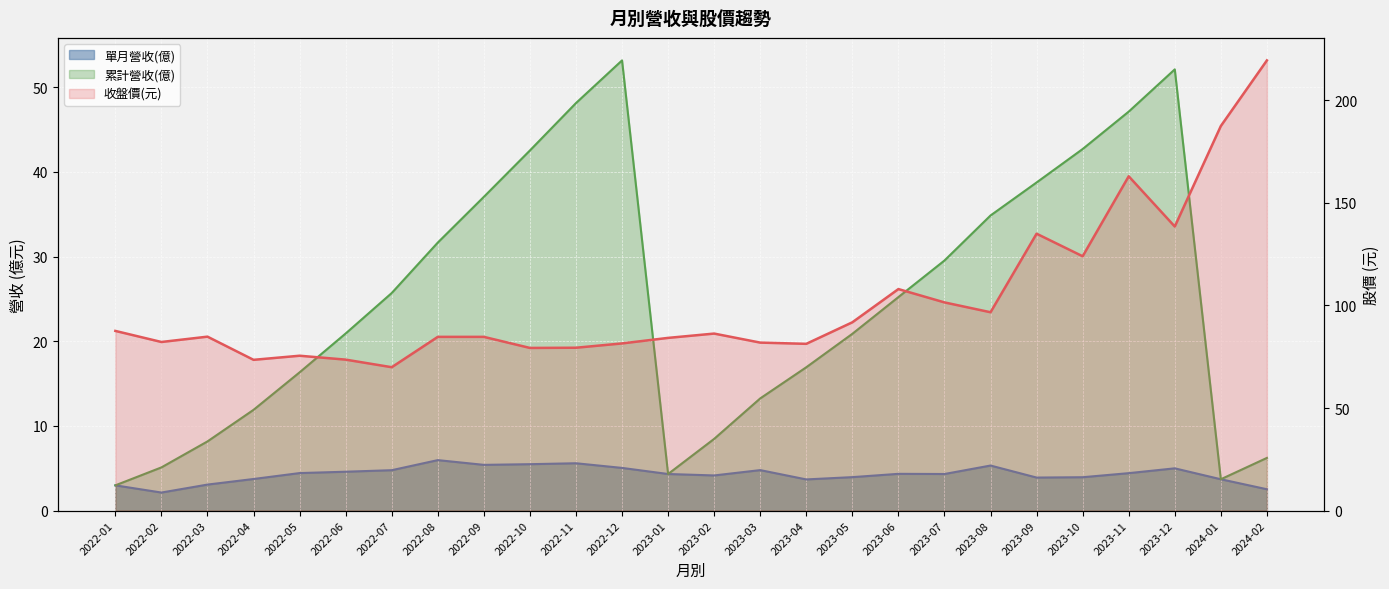

Read the 單月營收(億) value at 2023-01.

4.3